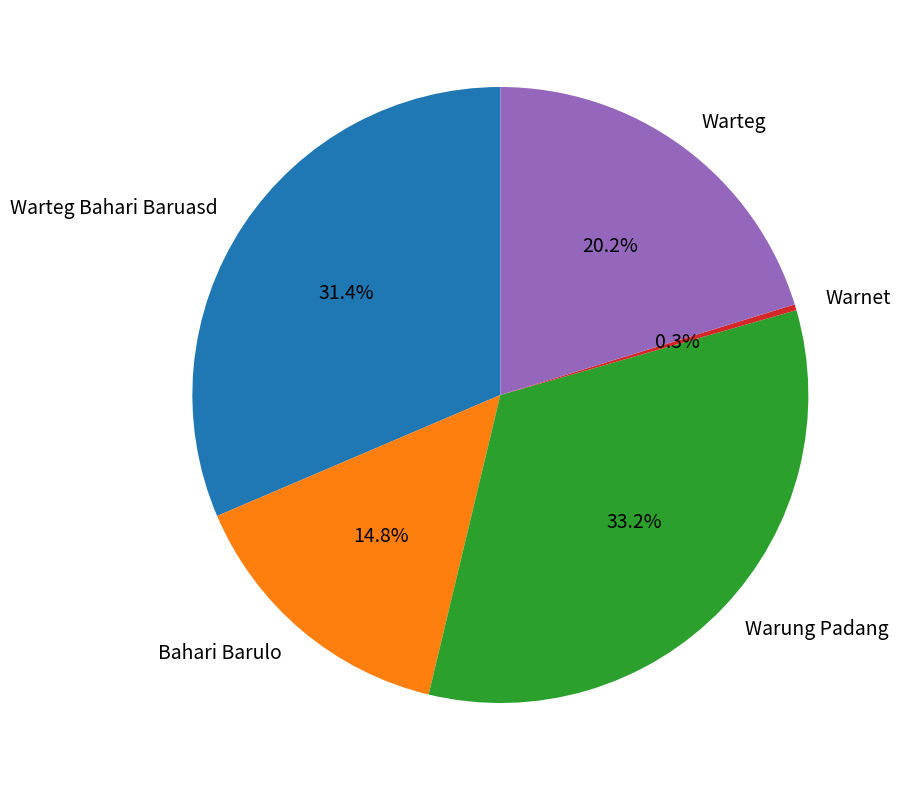

Is Warteg Bahari Baruasd the majority of the pie?

No